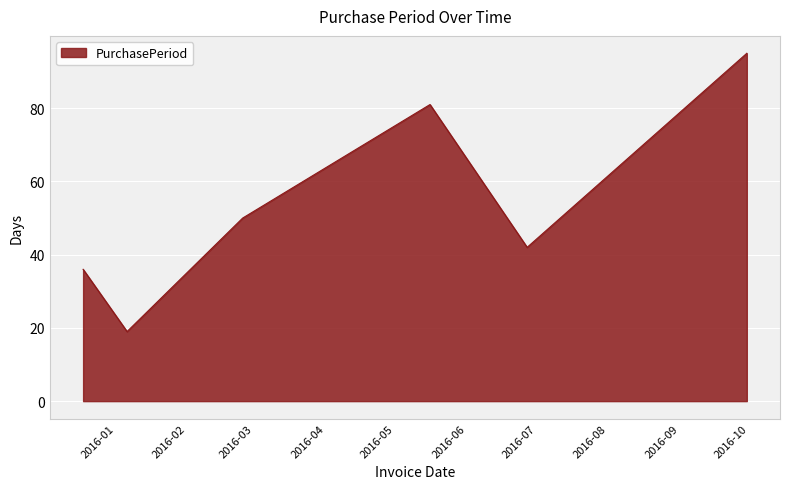

What is the sum of all values?

323